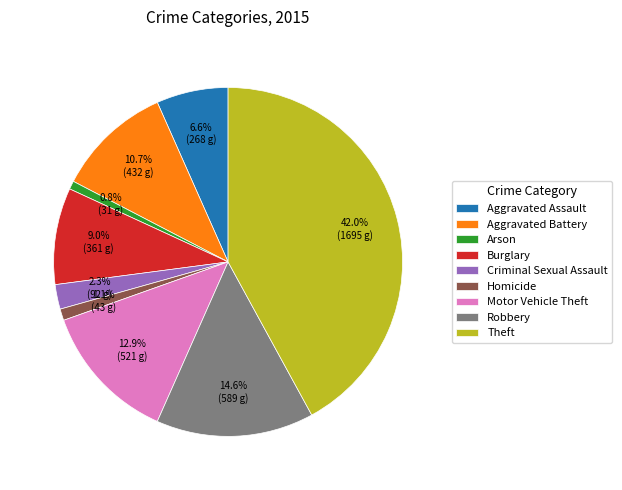

Between Arson and Motor Vehicle Theft, which is larger?

Motor Vehicle Theft